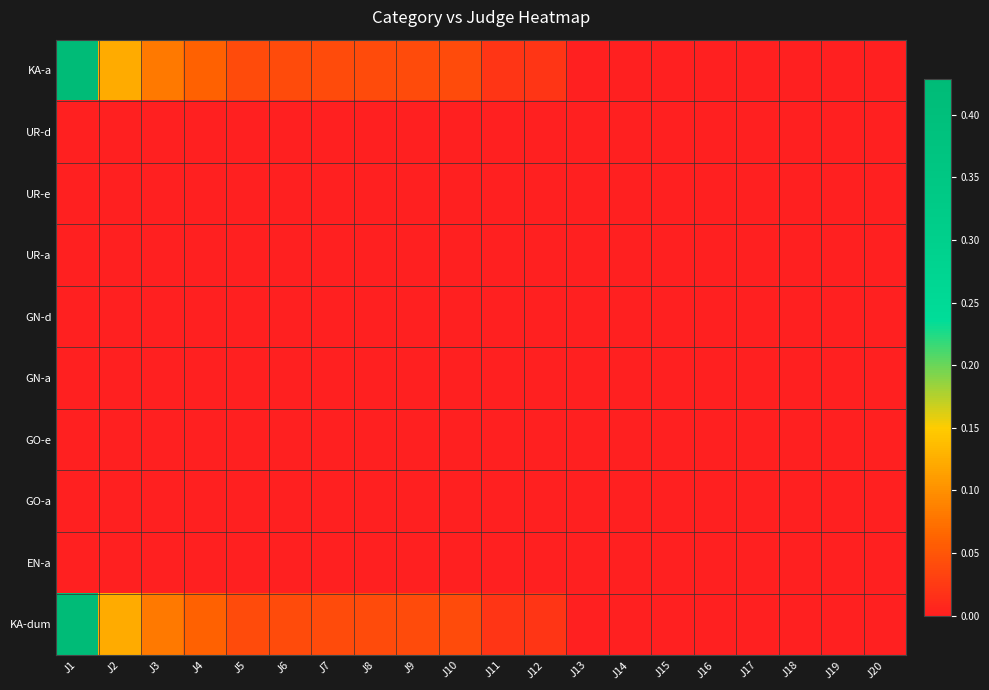

Which series has the widest spread of values?

KA-a